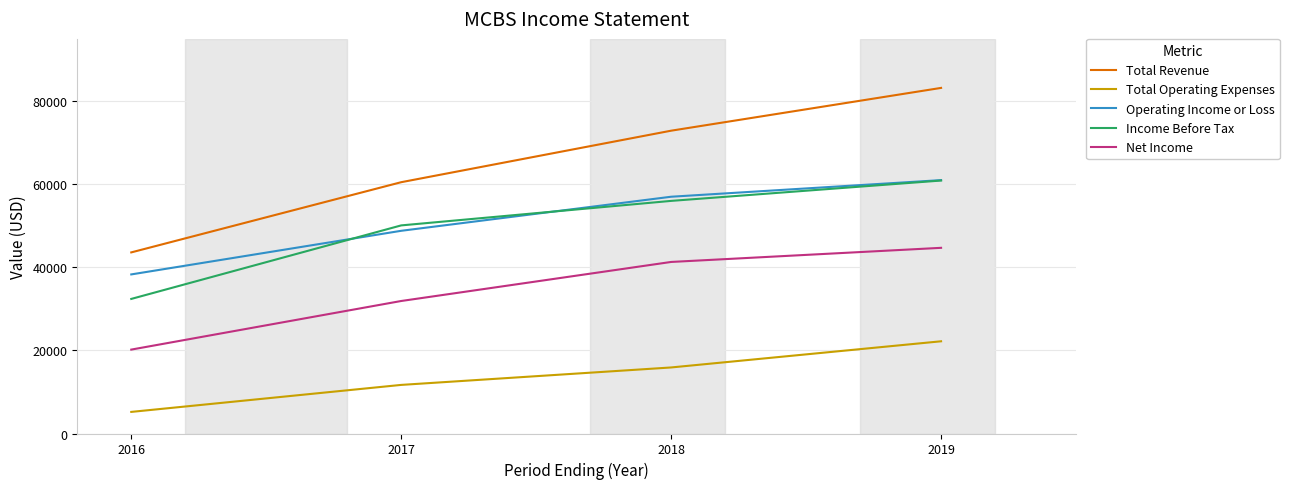

What is the approximate value of Total Revenue at 2017, to the nearest 10?

60500